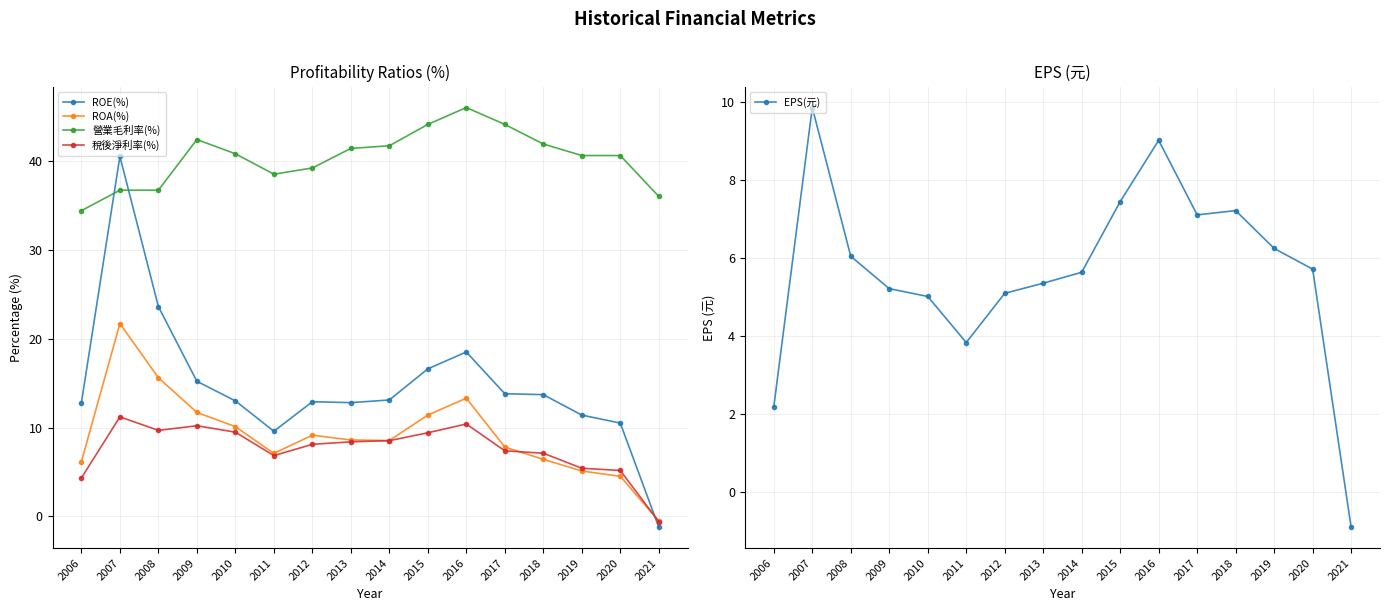

How many lines are shown in the chart?

5